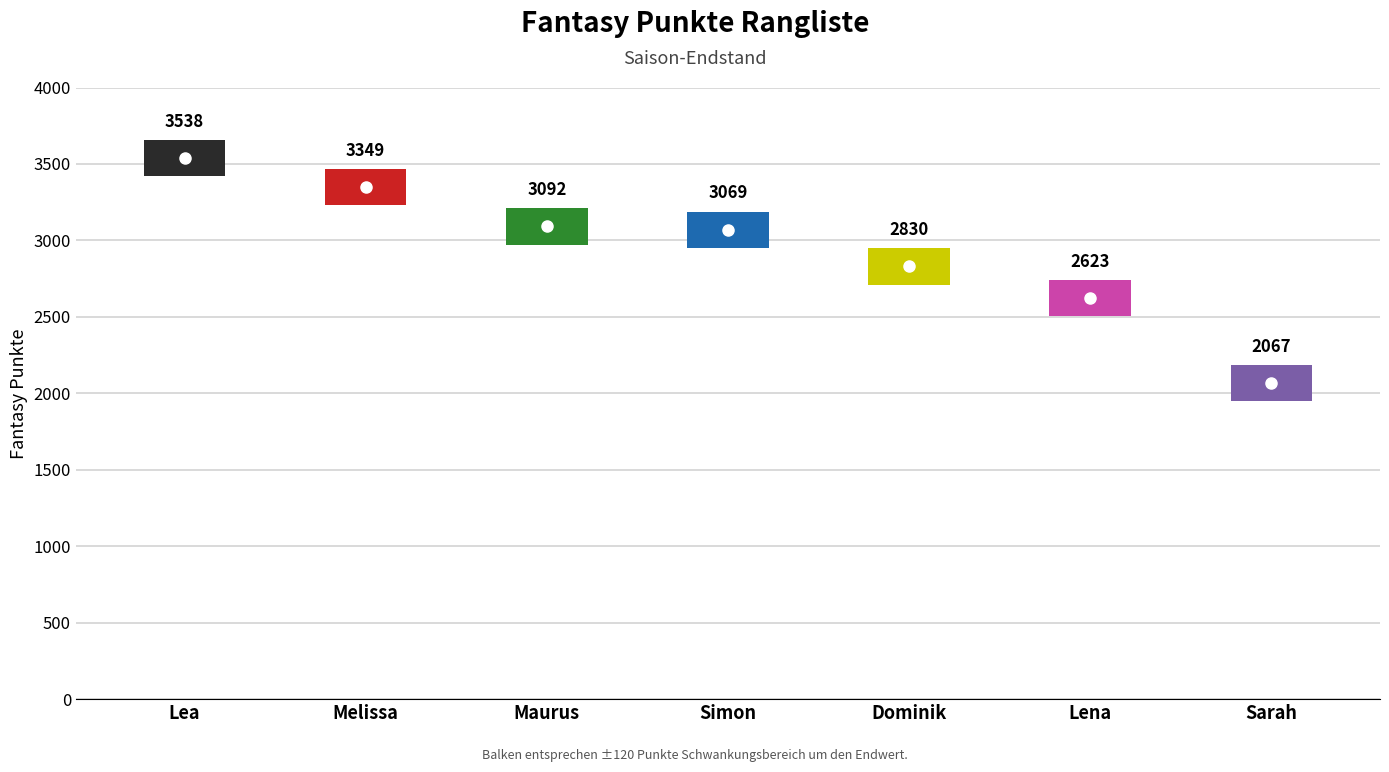

What position from the right is Simon?

4